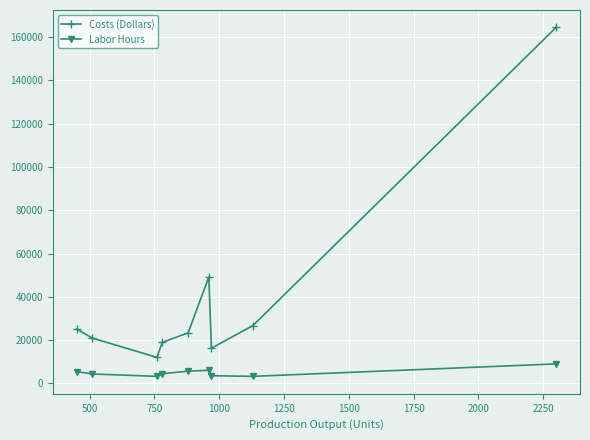

Rank the series by their average value, from highest to lowest.

Costs (Dollars), Labor Hours